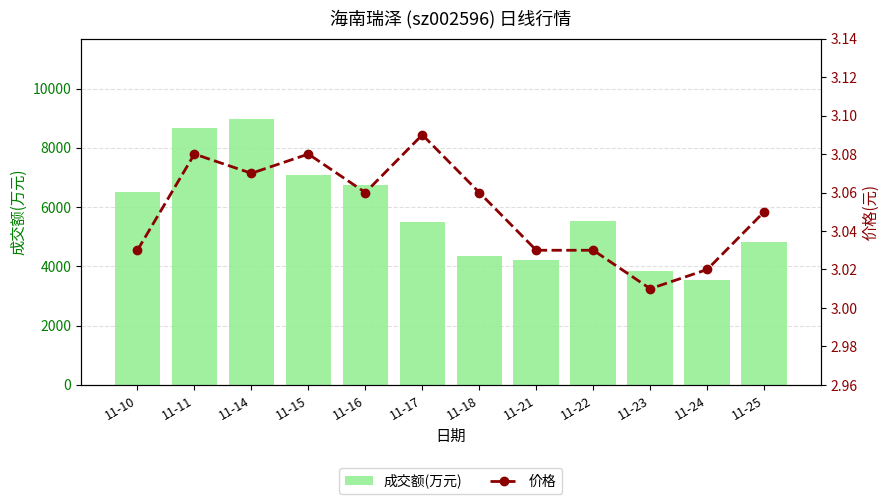

What are all the series names shown in the legend?

成交额(万元), 价格